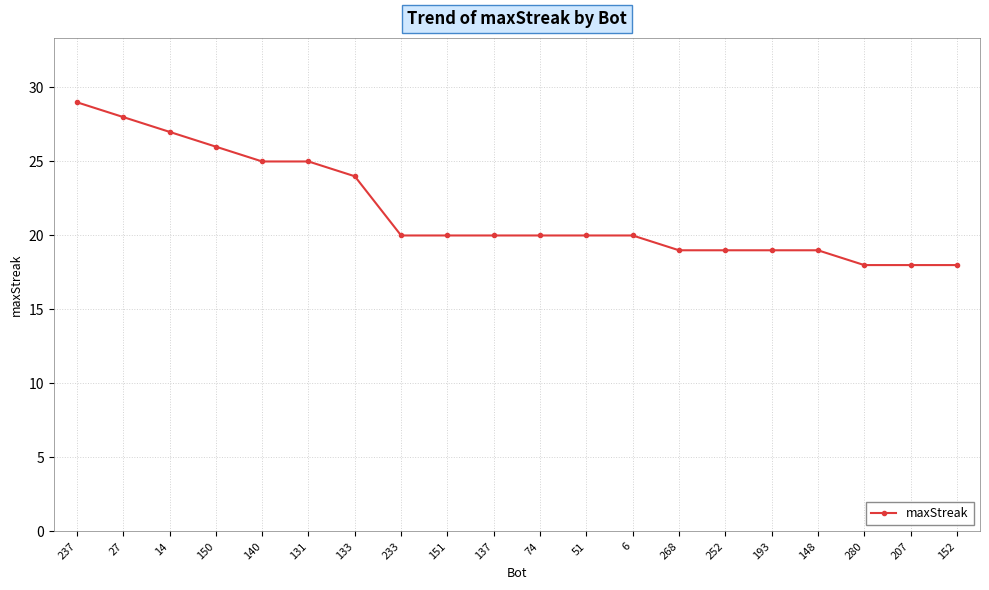

What value does the data have at 133?

24